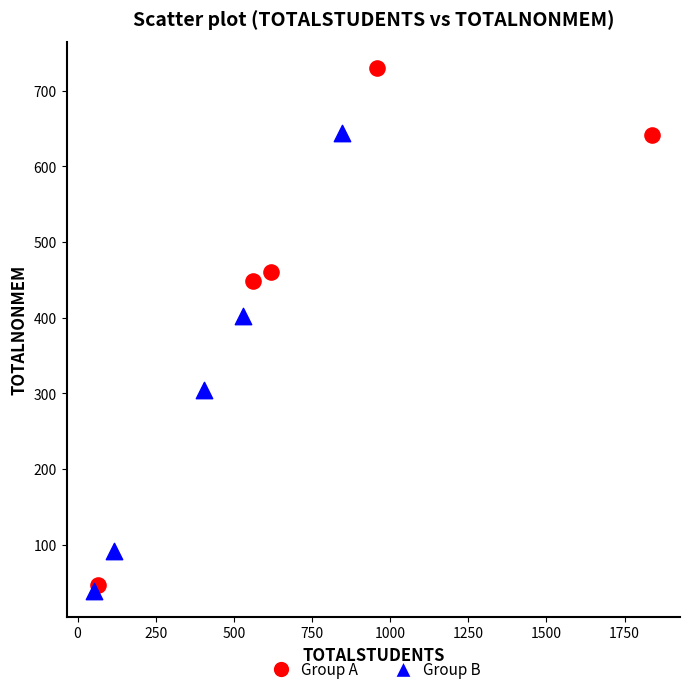

Which series has the largest Y range (max minus min)?

Group A